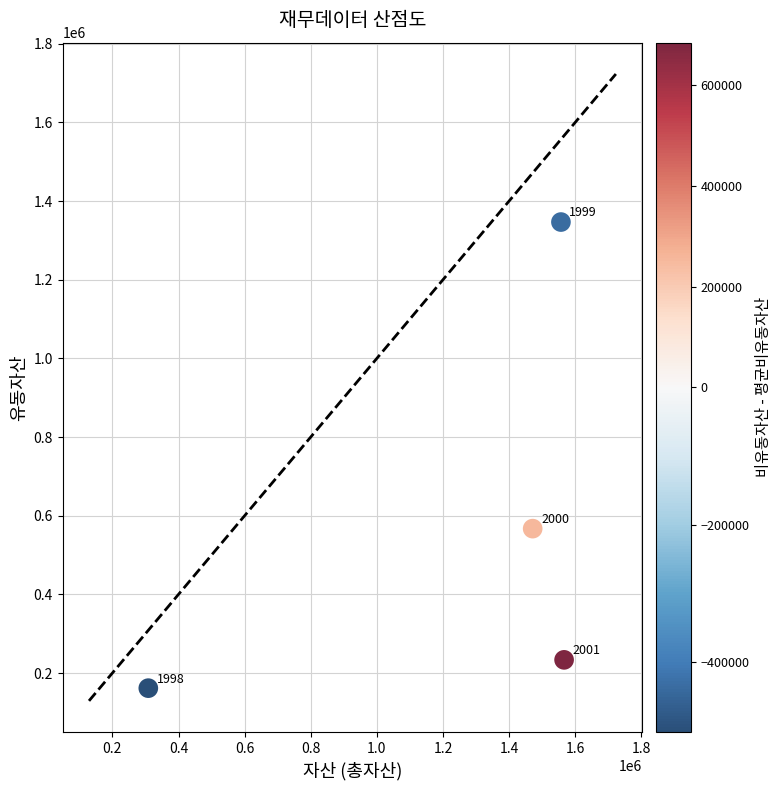

What Y value in the scatter plot is closest to 754032?

567086